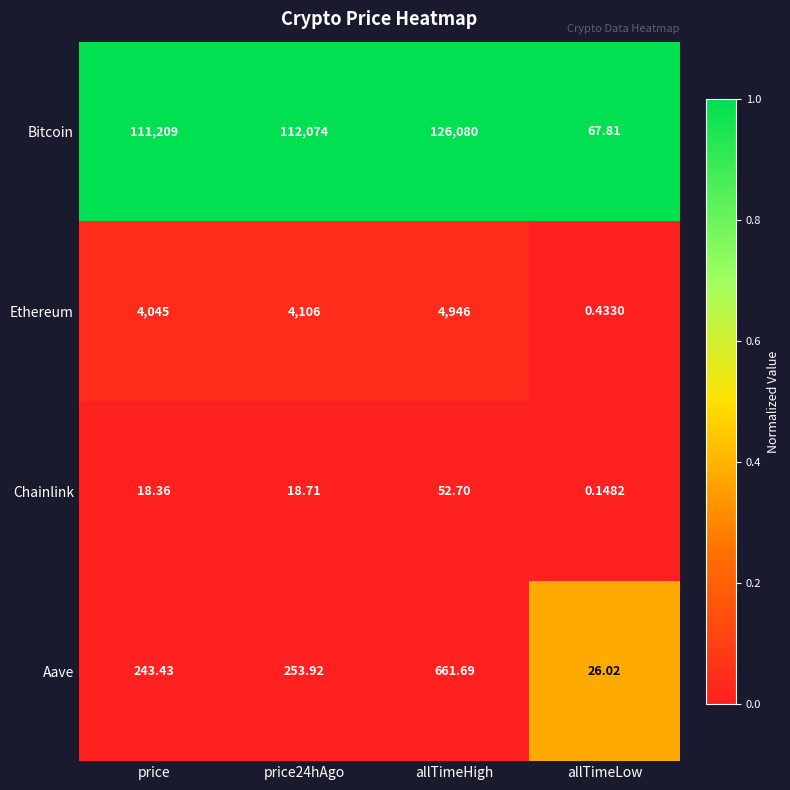

Which series has the largest range (max minus min)?

Bitcoin